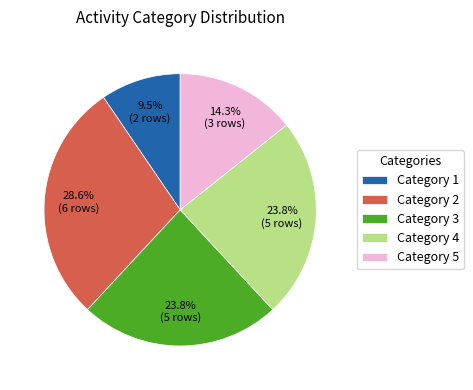

Approximately how many times larger is the value at Category 5 compared to Category 2?

0.5